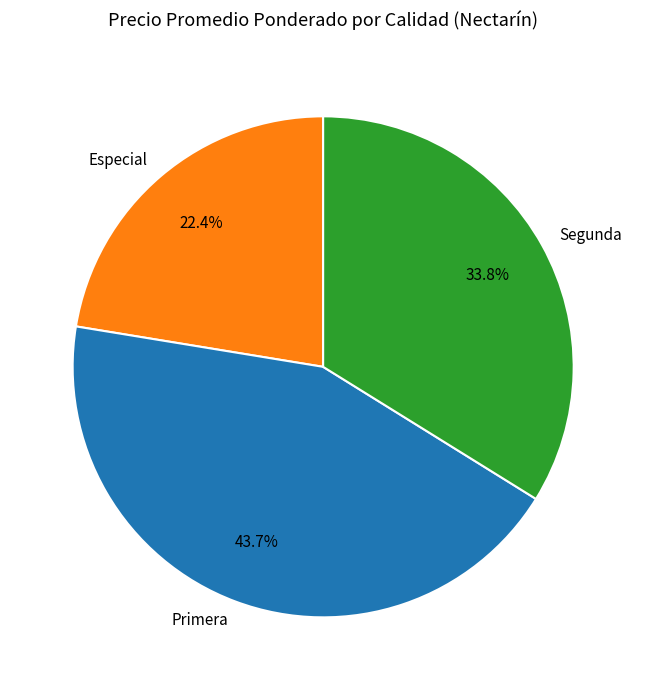

Approximately how many times larger is the value at Primera compared to Segunda?

1.3